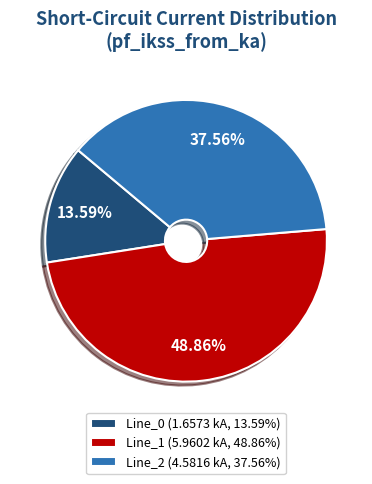

The Line_0 slice represents 6% of the pie. True or false?

False